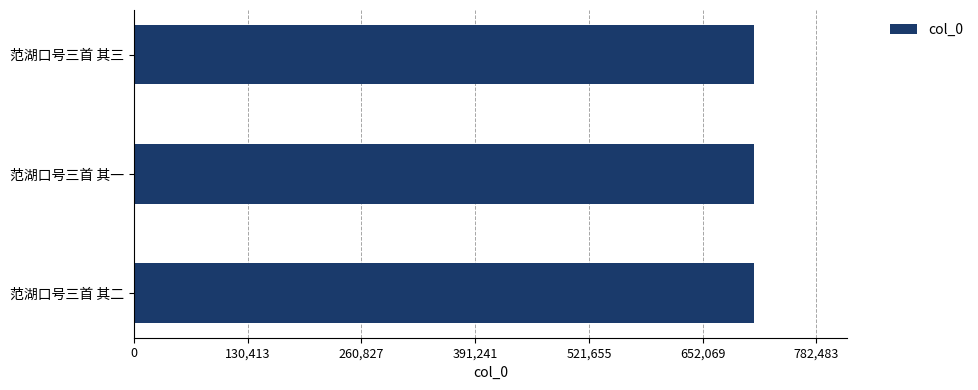

The value at 范湖口号三首 其二 is 1078581. True or false?

False